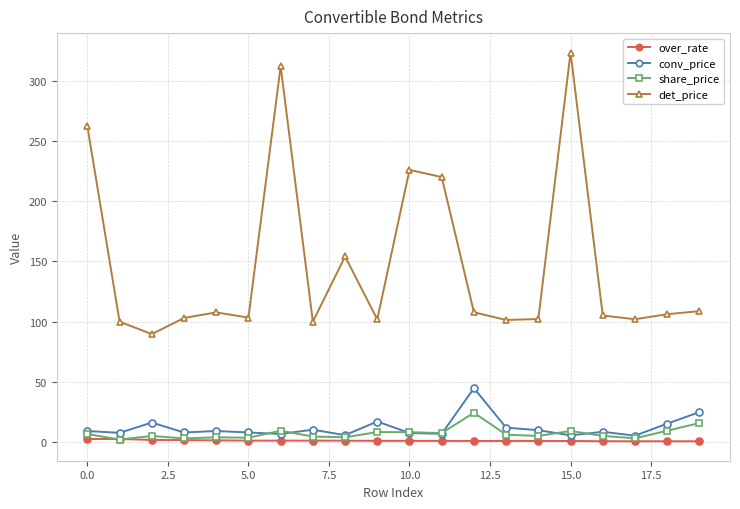

True or false: det_price has more than 1 interior local peaks.

True